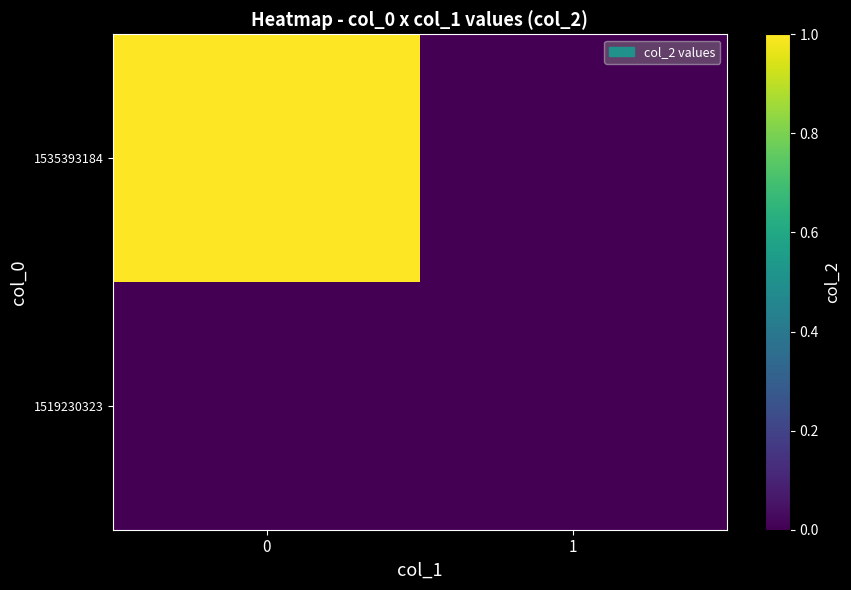

What is the maximum value shown in the chart?

1